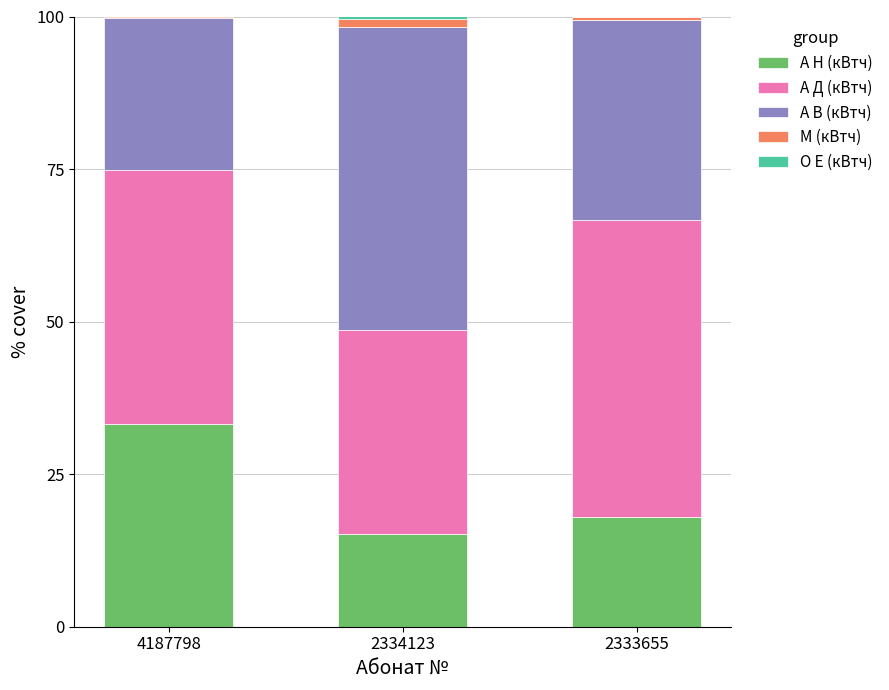

What is the highest value of the А Н (кВтч) series?

33.1